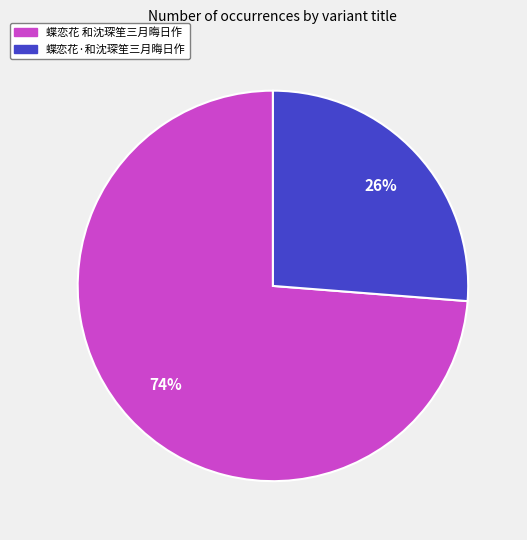

Does 蝶恋花 和沈琛笙三月晦日作 represent more than half of the total?

Yes